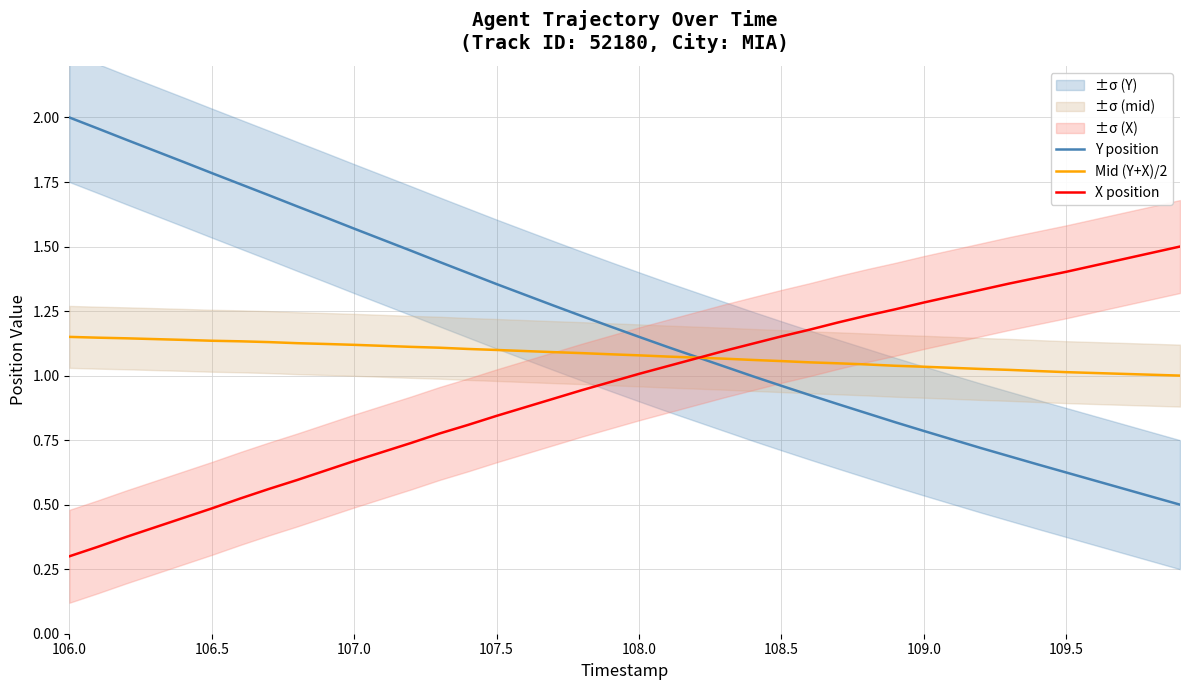

The value of X position at 106.0 is 0.3. True or false?

True